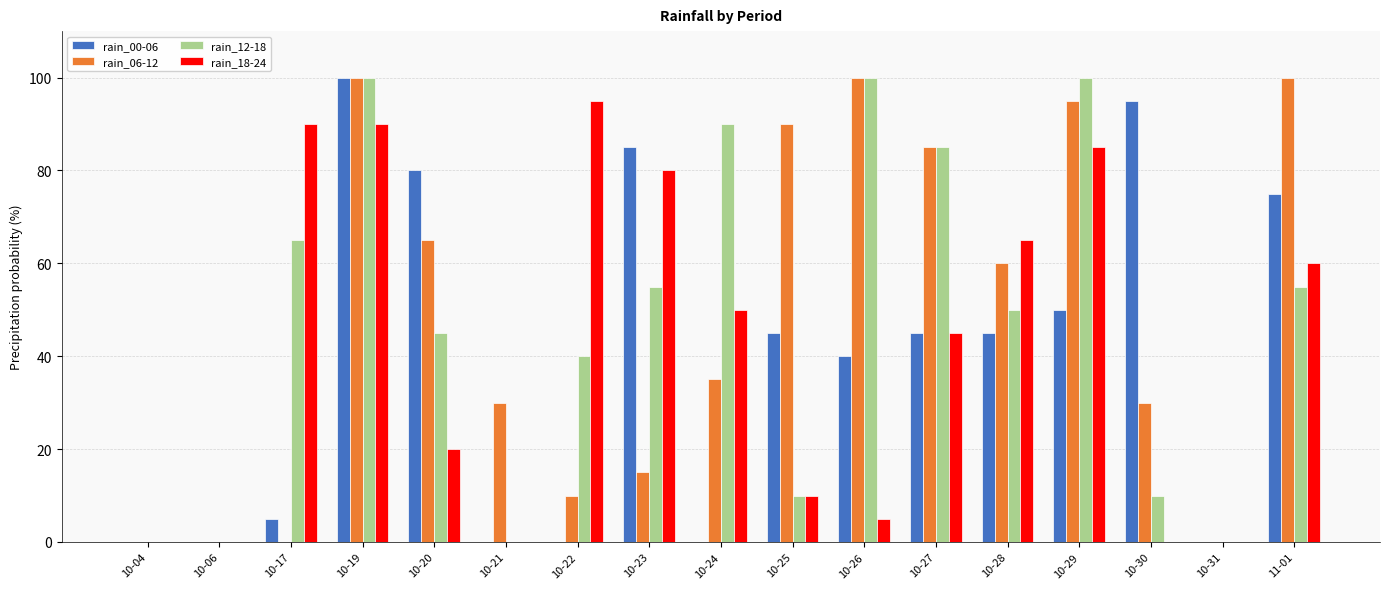

True or false: rain_12-18 has a value of 171 at 10-26.

False